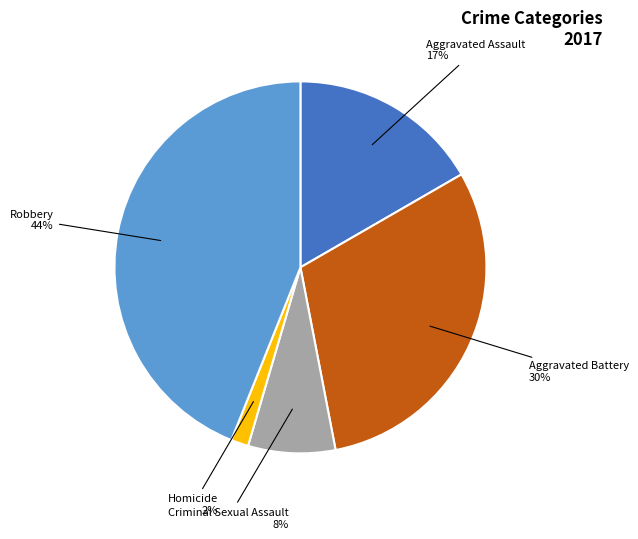

Which has a higher value, Aggravated Assault or Criminal Sexual Assault?

Aggravated Assault